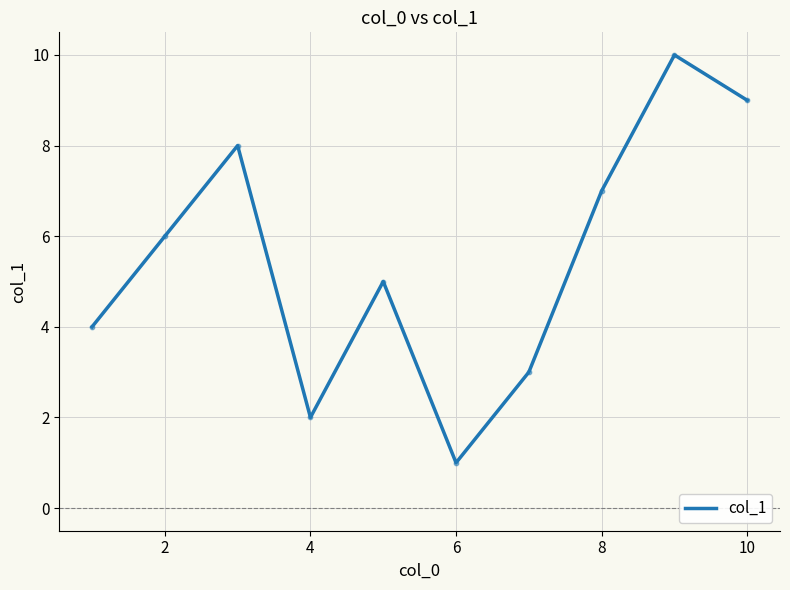

What is the difference between the maximum and minimum values?

9